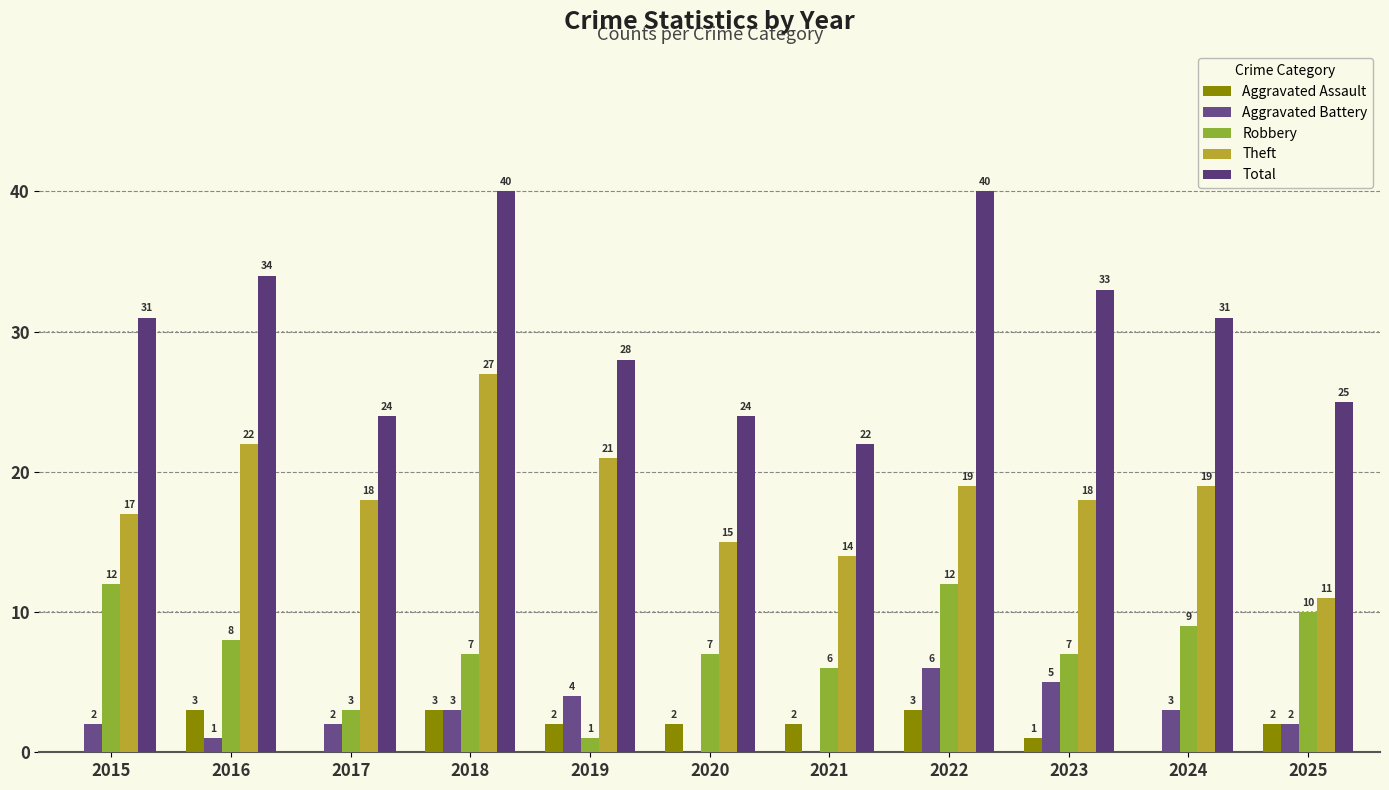

Rank the series by their maximum value, from highest to lowest.

Total, Theft, Robbery, Aggravated Battery, Aggravated Assault